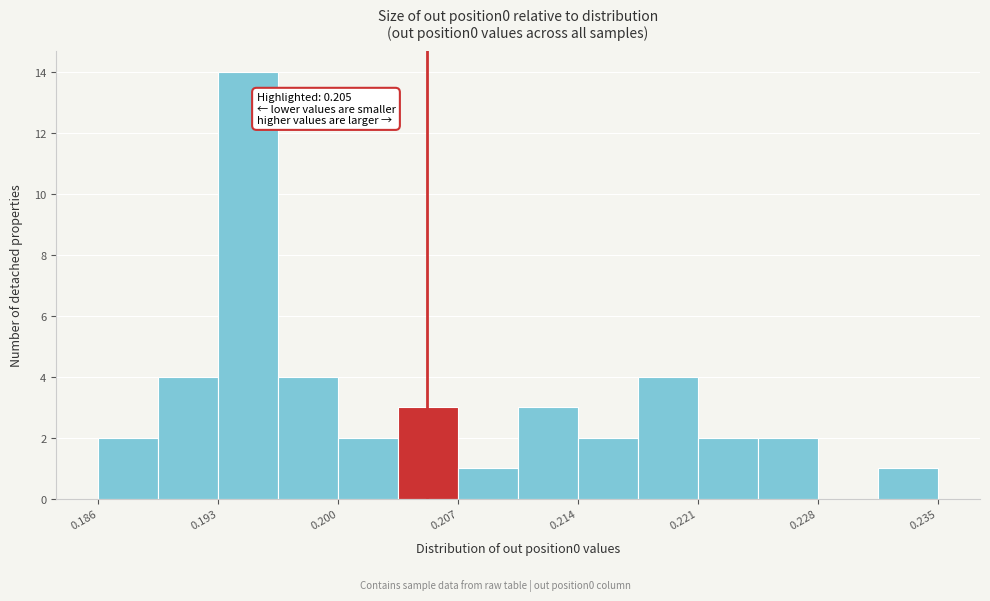

Around what value on the x-axis is the tallest bar? Give the approximate position of its centre, as read against the axis.

0.195